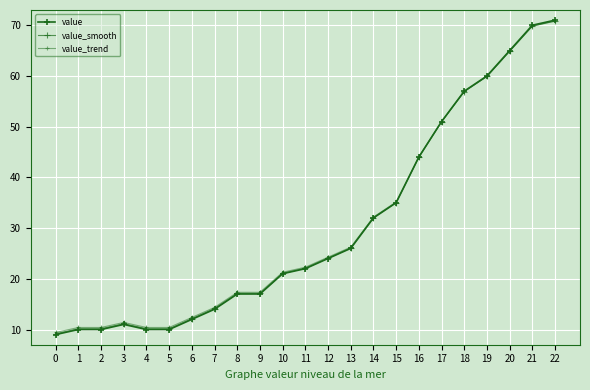

Does the chart have visible grid lines?

Yes